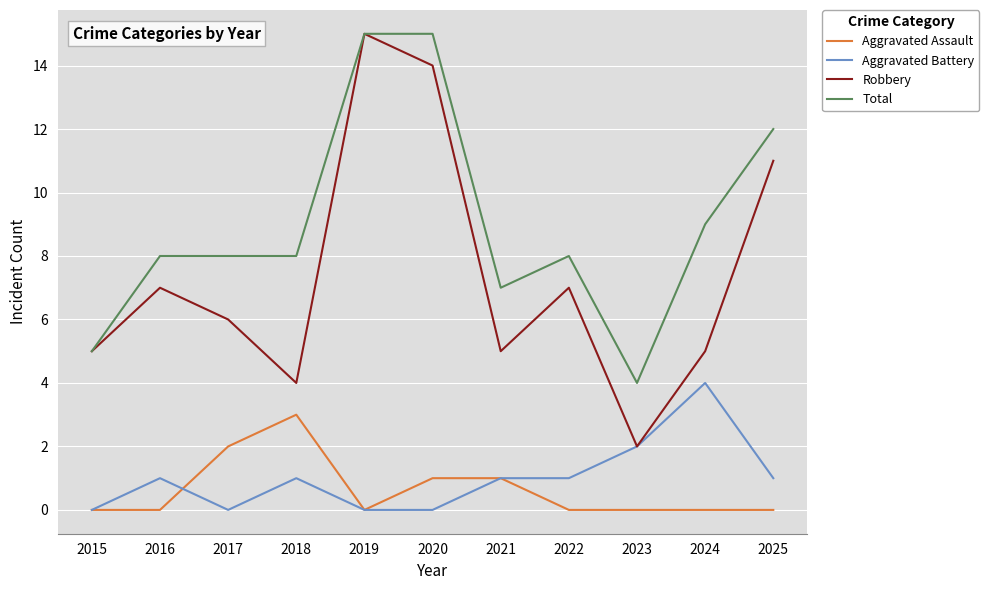

How many Aggravated Assault values are between 0 and 1?

9